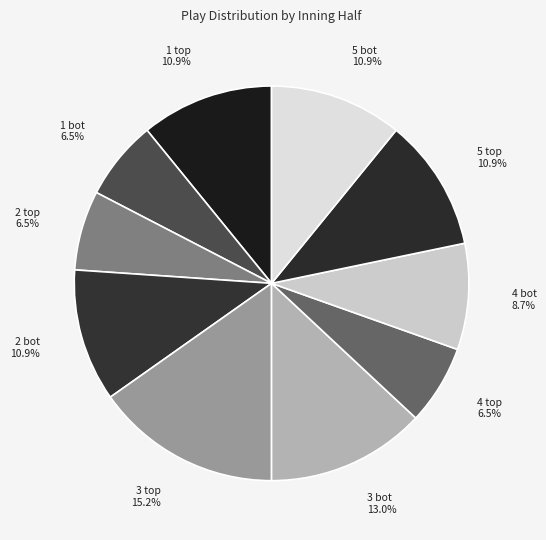

Is there a majority slice in this chart?

No